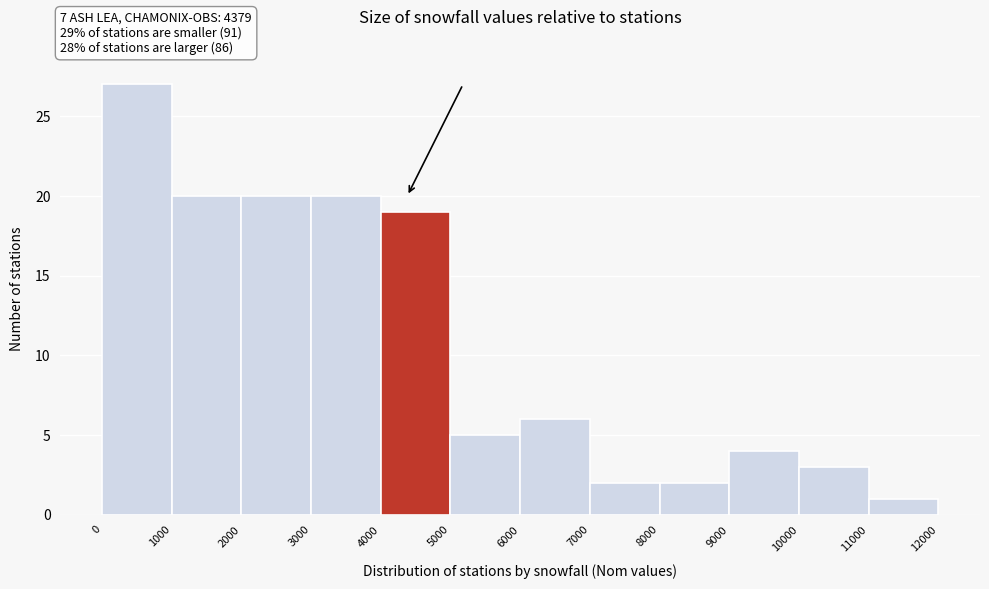

Over which range of the x-axis is the bar tallest?

0 to 1000